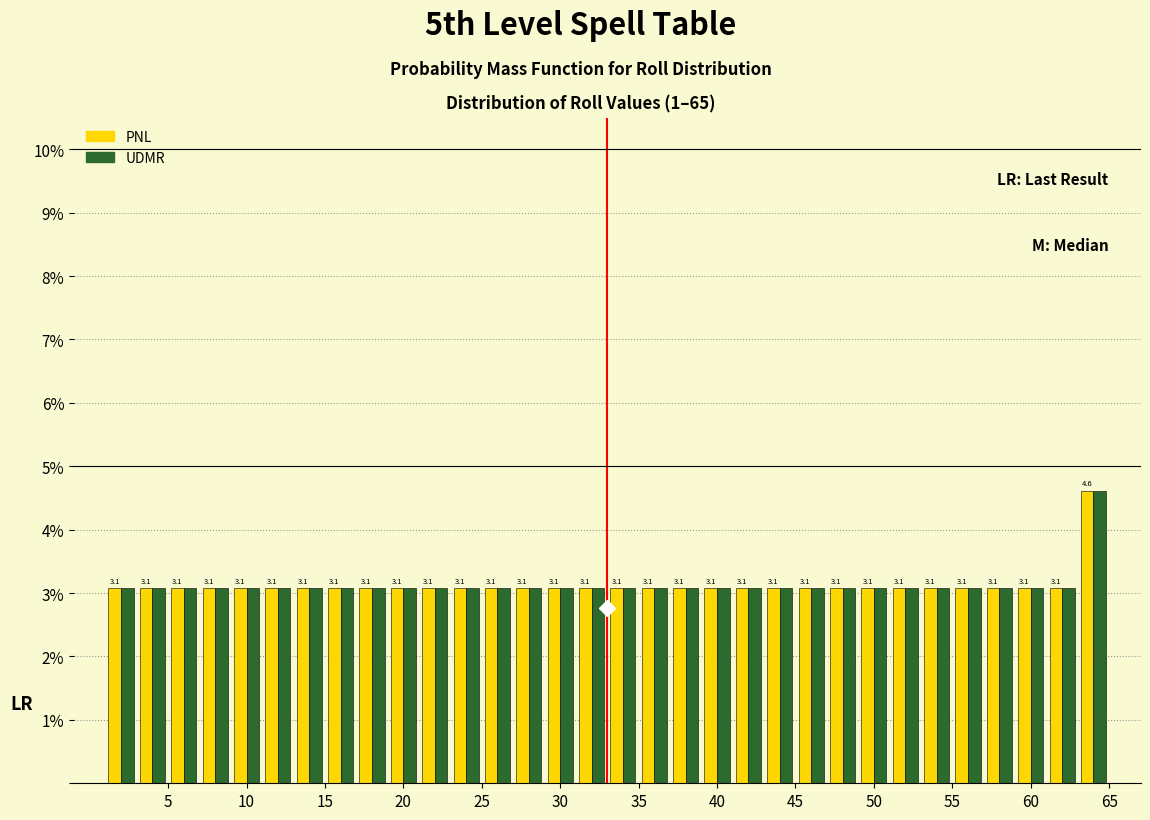

Reading left to right, list every range on the x-axis with the height of the bar of each series over it.

1 to 3: PNL=3.1	UDMR=3.1
3 to 5: PNL=3.1	UDMR=3.1
5 to 7: PNL=3.1	UDMR=3.1
7 to 9: PNL=3.1	UDMR=3.1
9 to 11: PNL=3.1	UDMR=3.1
11 to 13: PNL=3.1	UDMR=3.1
13 to 15: PNL=3.1	UDMR=3.1
15 to 17: PNL=3.1	UDMR=3.1
17 to 19: PNL=3.1	UDMR=3.1
19 to 21: PNL=3.1	UDMR=3.1
21 to 23: PNL=3.1	UDMR=3.1
23 to 25: PNL=3.1	UDMR=3.1
25 to 27: PNL=3.1	UDMR=3.1
27 to 29: PNL=3.1	UDMR=3.1
29 to 31: PNL=3.1	UDMR=3.1
31 to 33: PNL=3.1	UDMR=3.1
33 to 35: PNL=3.1	UDMR=3.1
35 to 37: PNL=3.1	UDMR=3.1
37 to 39: PNL=3.1	UDMR=3.1
39 to 41: PNL=3.1	UDMR=3.1
41 to 43: PNL=3.1	UDMR=3.1
43 to 45: PNL=3.1	UDMR=3.1
45 to 47: PNL=3.1	UDMR=3.1
47 to 49: PNL=3.1	UDMR=3.1
49 to 51: PNL=3.1	UDMR=3.1
51 to 53: PNL=3.1	UDMR=3.1
53 to 55: PNL=3.1	UDMR=3.1
55 to 57: PNL=3.1	UDMR=3.1
57 to 59: PNL=3.1	UDMR=3.1
59 to 61: PNL=3.1	UDMR=3.1
61 to 63: PNL=3.1	UDMR=3.1
63 to 65: PNL=4.6	UDMR=4.6